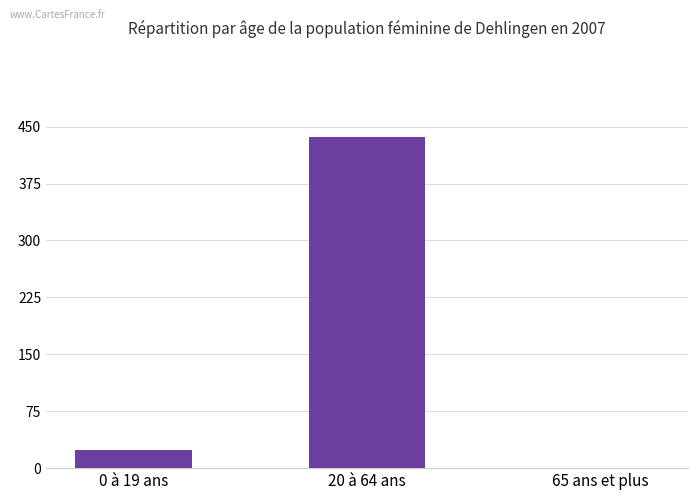

At which label is the value closest to 218?

0 à 19 ans